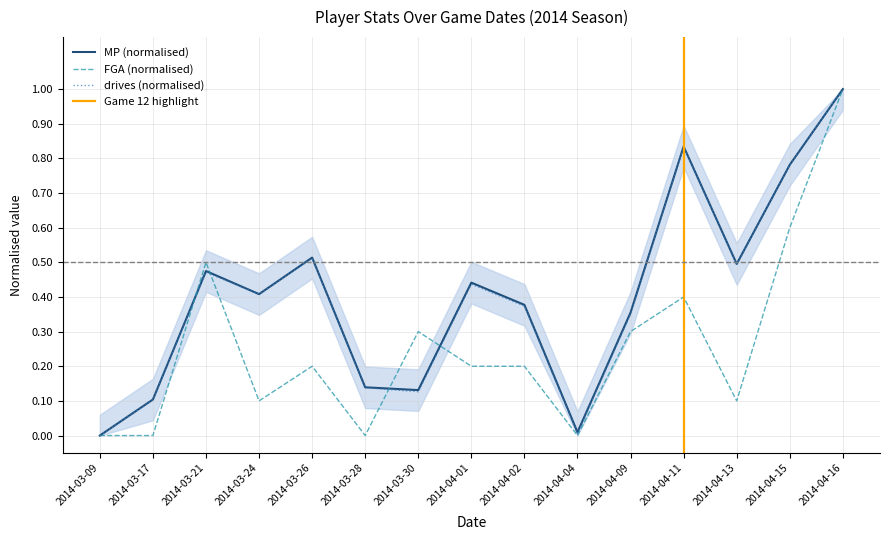

Reading right to left, extract all data points from this chart.

MP: 2014-04-16=1.0	2014-04-15=0.8	2014-04-13=0.5	2014-04-11=0.8	2014-04-09=0.4	2014-04-04=0.0	2014-04-02=0.4	2014-04-01=0.4	2014-03-30=0.1	2014-03-28=0.1	2014-03-26=0.5	2014-03-24=0.4	2014-03-21=0.5	2014-03-17=0.1	2014-03-09=0.0
FGA: 2014-04-16=1.0	2014-04-15=0.6	2014-04-13=0.1	2014-04-11=0.4	2014-04-09=0.3	2014-04-04=0.0	2014-04-02=0.2	2014-04-01=0.2	2014-03-30=0.3	2014-03-28=0.0	2014-03-26=0.2	2014-03-24=0.1	2014-03-21=0.5	2014-03-17=0.0	2014-03-09=0.0
drives: 2014-04-16=1.0	2014-04-15=0.8	2014-04-13=0.5	2014-04-11=0.8	2014-04-09=0.4	2014-04-04=0.0	2014-04-02=0.4	2014-04-01=0.4	2014-03-30=0.1	2014-03-28=0.1	2014-03-26=0.5	2014-03-24=0.4	2014-03-21=0.5	2014-03-17=0.1	2014-03-09=0.0